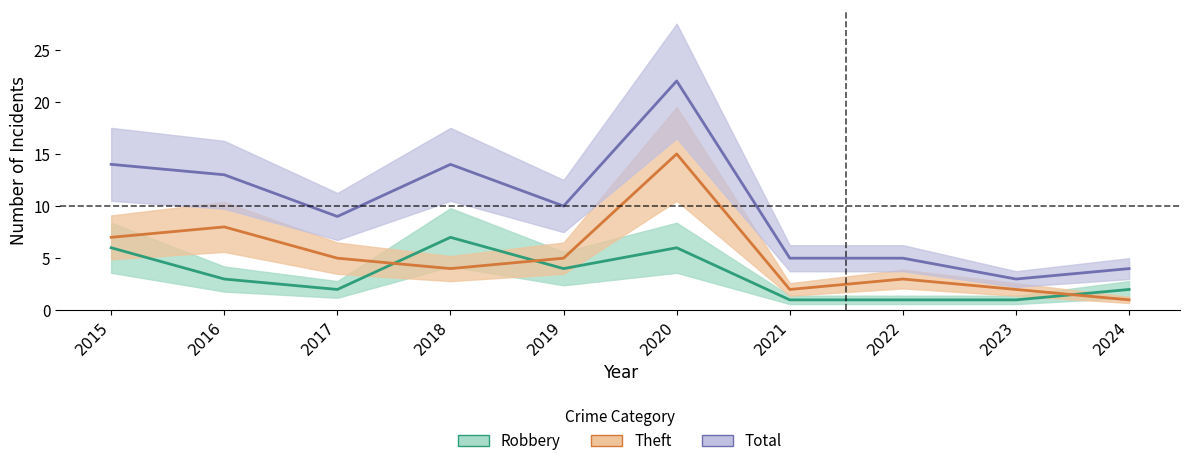

At which label does Total reach its peak?

2020